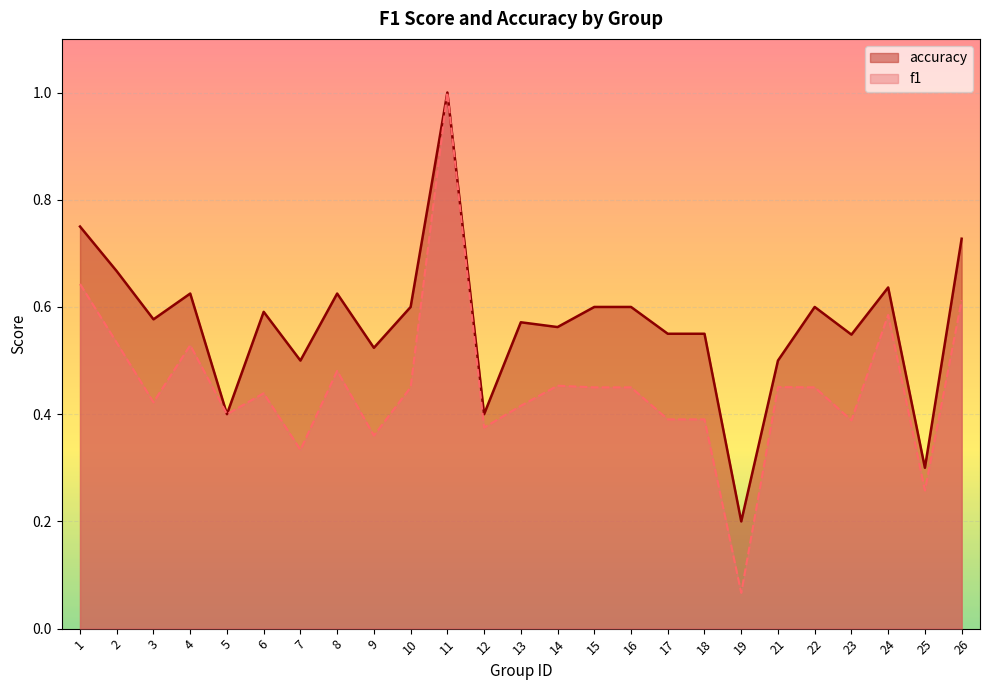

What is the average value of the f1 series?

0.5